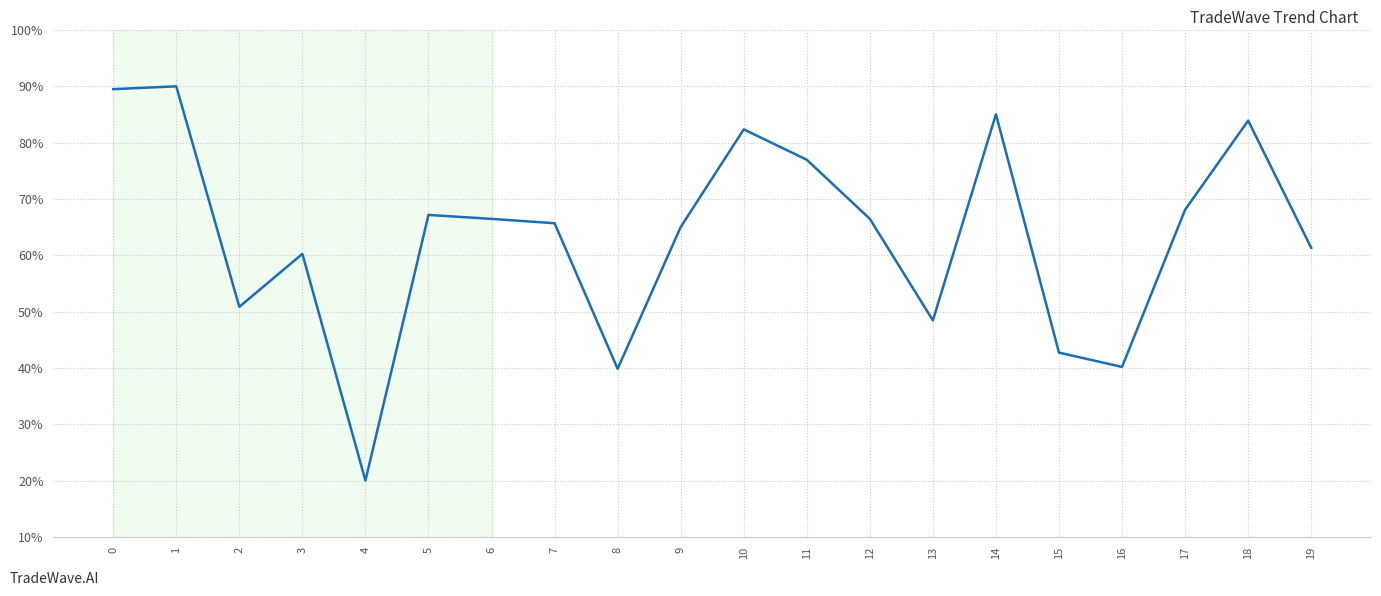

At which category does the data reach its first local valley?

2